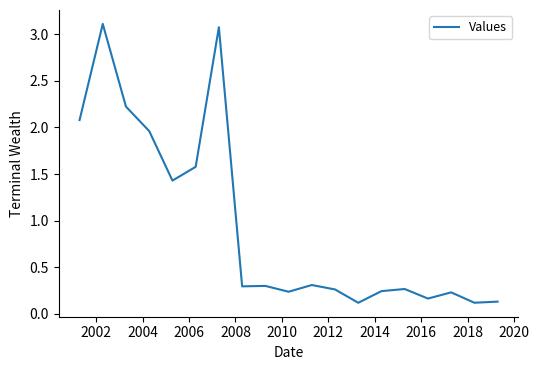

What is the difference between the maximum and minimum values?

3.0